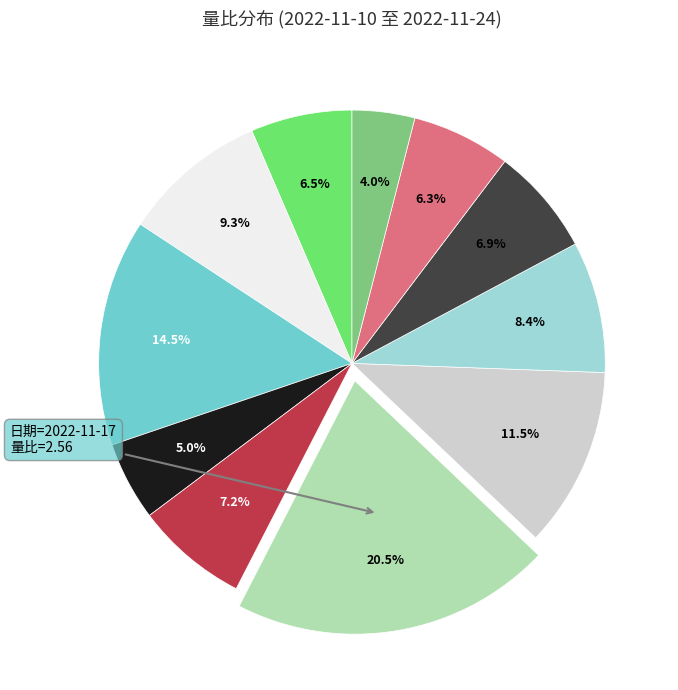

Does any single category account for the majority?

No